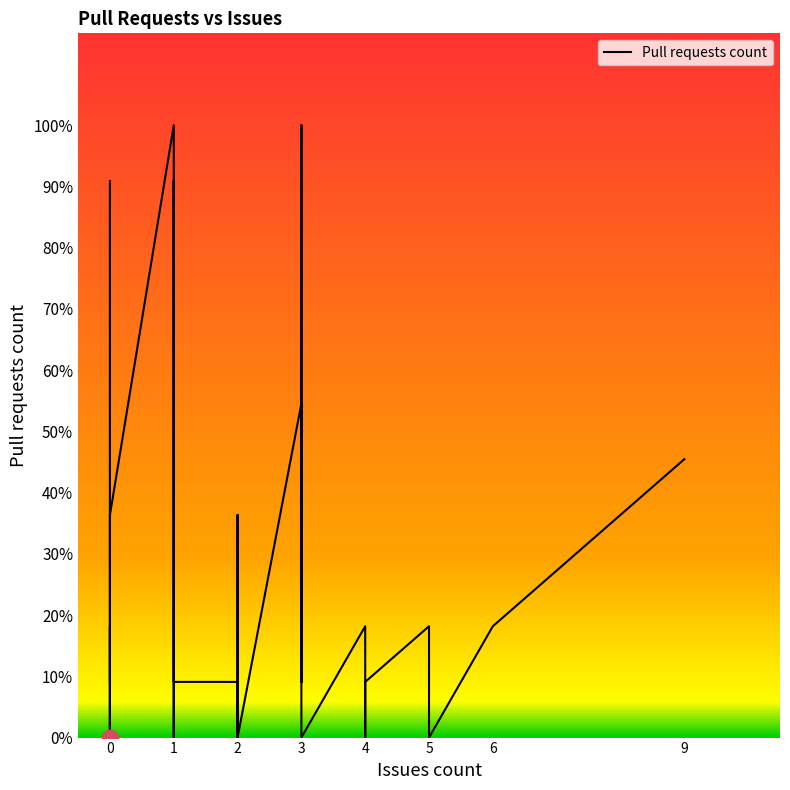

How many points are lower than both their immediate neighbors (excluding endpoints)?

7